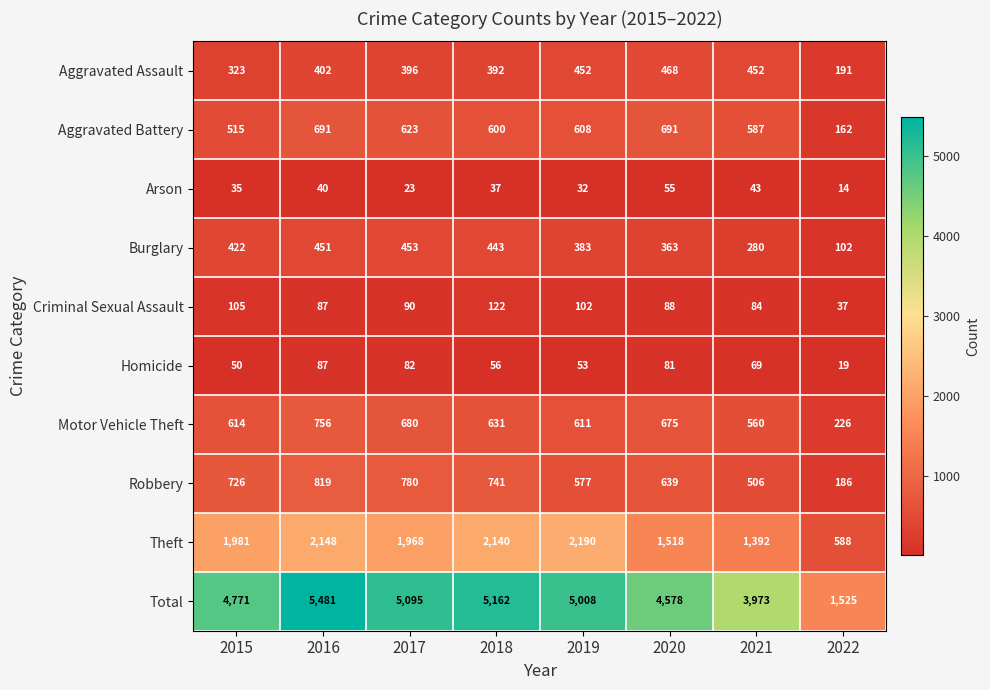

True or false: Arson has a value of 12 at 2019.

False